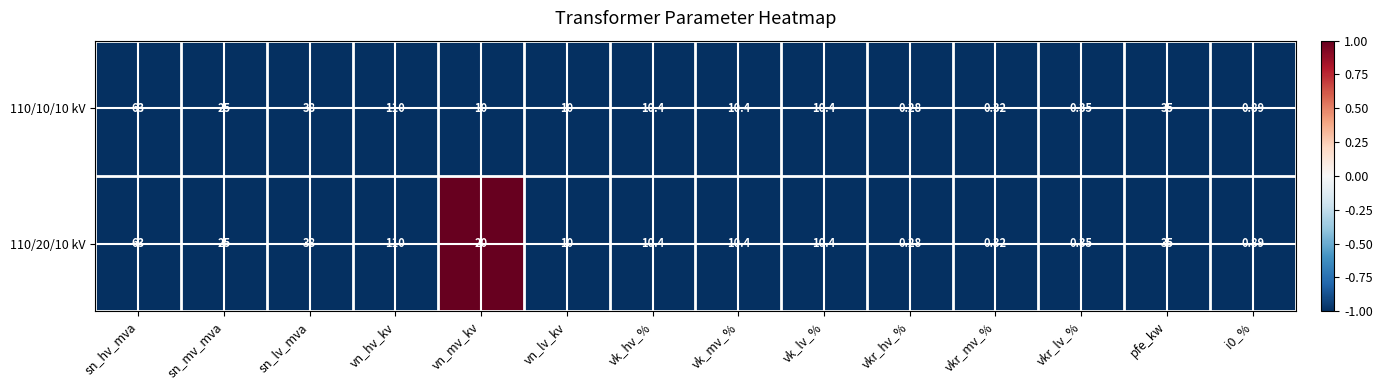

How many series are shown in this chart?

2